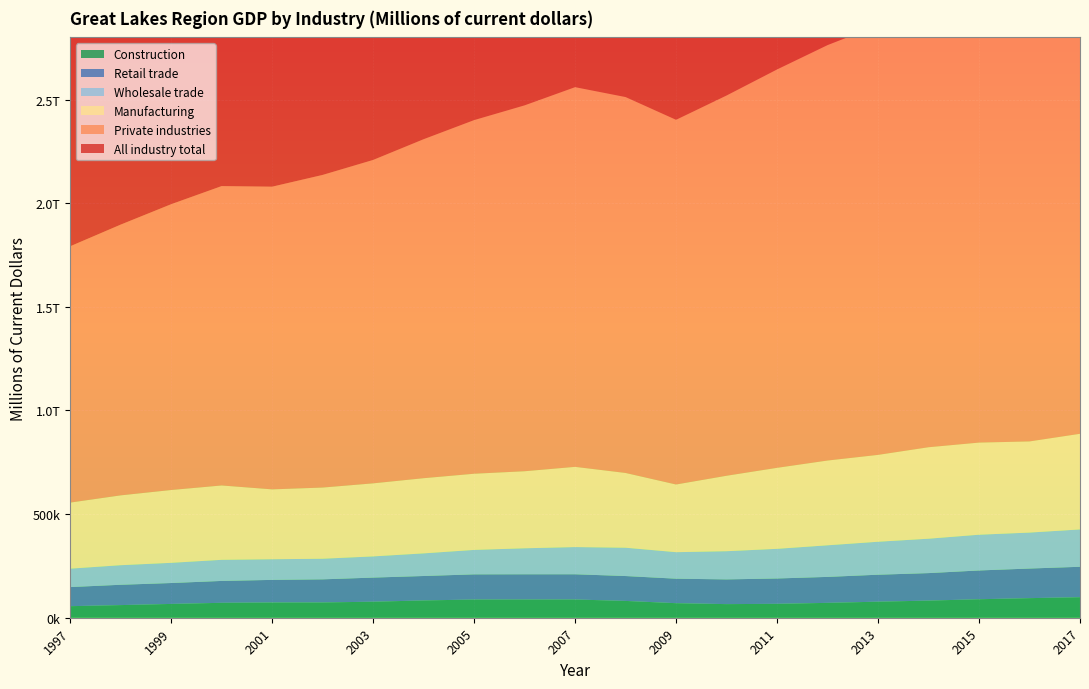

Reading left to right, transcribe all the data shown in this chart.

All industry total: 1382867.1	1457511.9	1538276.7	1613515.1	1638932.3	1695545.3	1754840.2	1837593.2	1916168.3	1985254.5	2055383.1	2045768.6	1997381.1	2080946.6	2167413.4	2252275.7	2324457.2	2426464.7	2509779.8	2565711.1	2650837.3
Private industries: 1236609.1	1306275.5	1378955.1	1444493.5	1460400.6	1508423.8	1560394.1	1635516.9	1706192.1	1765356.7	1832037.7	1813728.7	1759551.6	1834625.4	1922151.3	2004447.8	2072634.2	2168983.1	2246736.3	2300252.4	2378691.7
Manufacturing: 318807.7	336979.8	351358.0	358745.5	337197.1	343395.8	352471.4	362730.1	367516.7	371663.8	386987.3	360666.7	326524.9	364084.8	390814.8	409004.8	419057.8	441321.2	444451.4	439754.8	461443.6
Wholesale trade: 88843.1	94354.7	97413.8	101807.0	99578.2	99424.6	102215.5	109154.1	117943.0	125394.8	131216.8	136593.2	127890.9	135990.0	143042.2	152443.3	159075.6	165952.3	172465.5	173510.0	180110.5
Retail trade: 92184.5	98075.7	100882.8	105569.0	108962.1	111461.1	116356.4	117912.7	121452.2	121803.0	121693.6	120117.4	118223.6	119312.4	122328.9	125259.0	130118.3	132663.7	138885.3	142846.5	146838.0
Construction: 55708.7	60976.8	66568.3	72017.9	73609.9	73778.9	77316.0	83428.6	87826.9	87882.3	88013.2	81077.0	70166.7	65640.1	67060.5	71751.1	77450.3	82663.8	89182.7	94516.7	99043.4